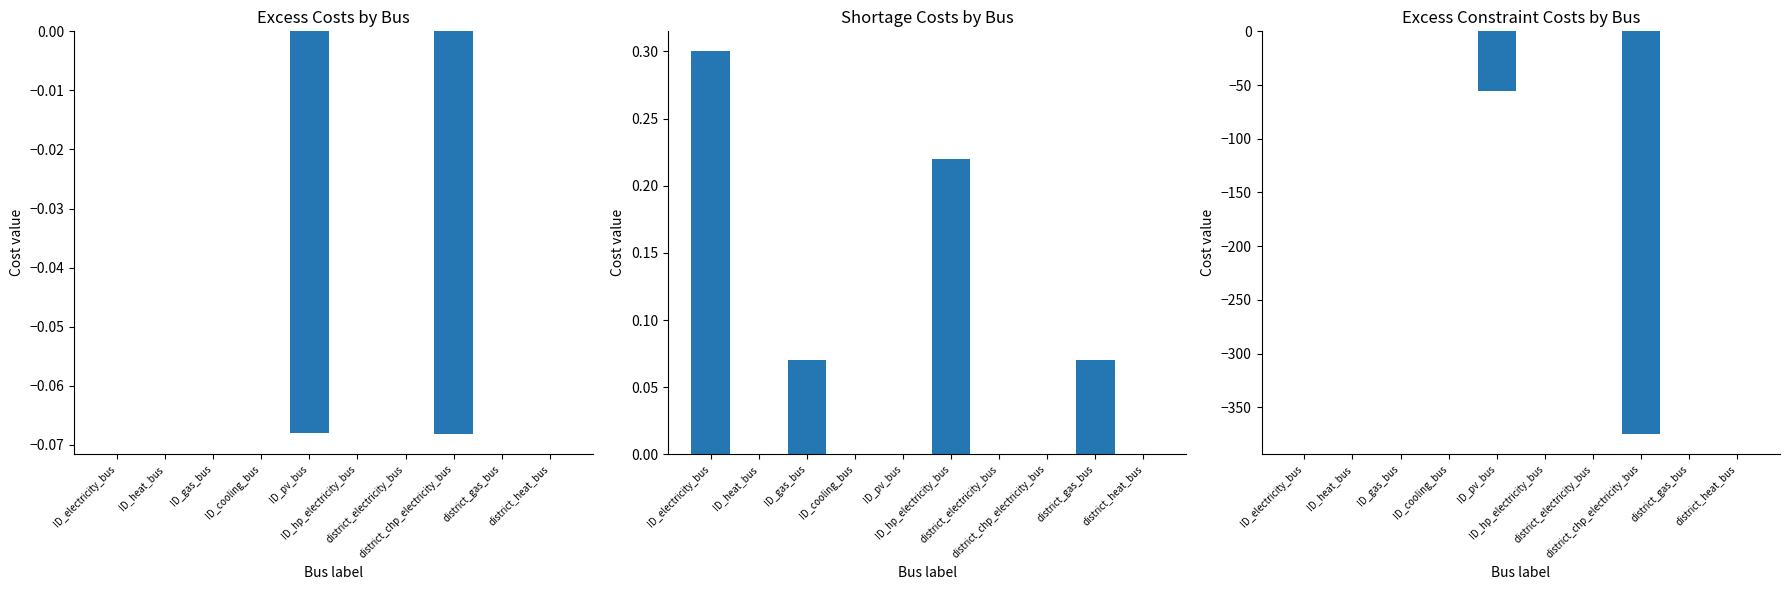

The value of shortage costs at district_gas_bus is 0.1. True or false?

False